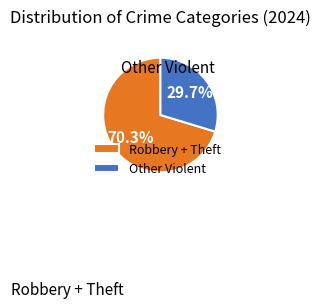

Rank the categories by value from highest to lowest.

Robbery + Theft, Other Violent